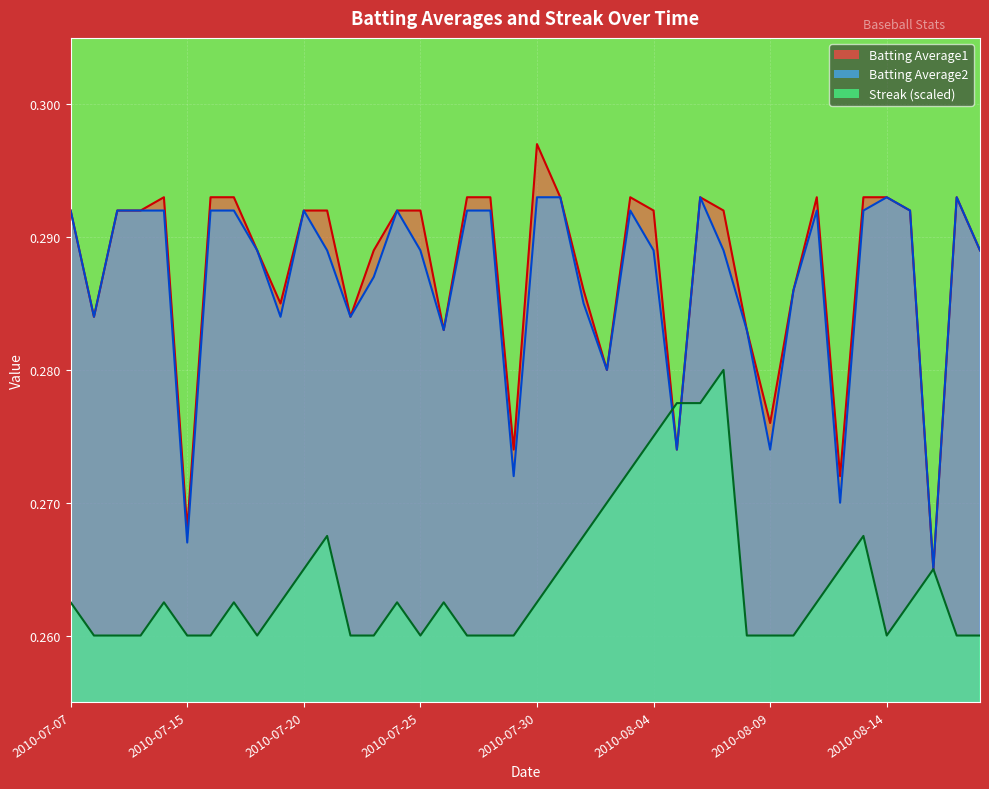

Count the number of data series in this chart.

3